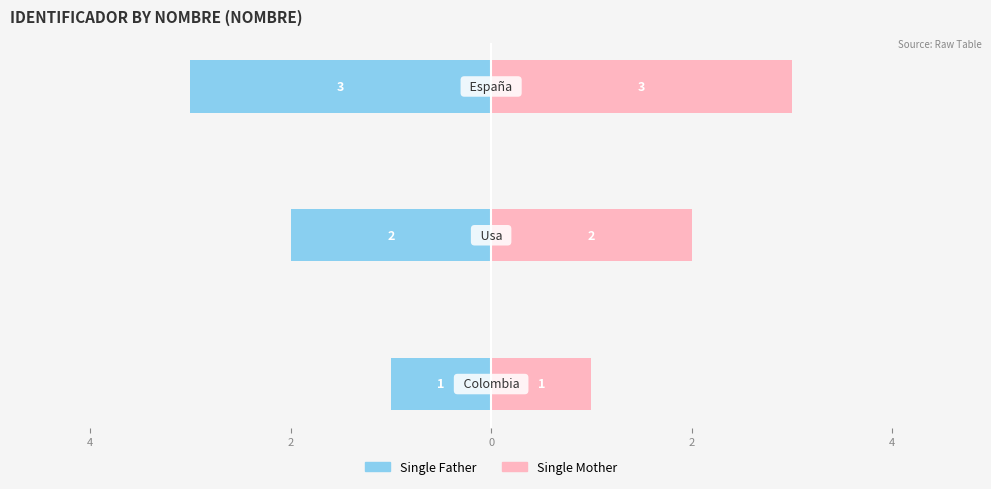

Reading left to right, extract all data points from this chart.

Single Father: 6=-1	4=-2	2=-3
Single Mother: 6=1	4=2	2=3